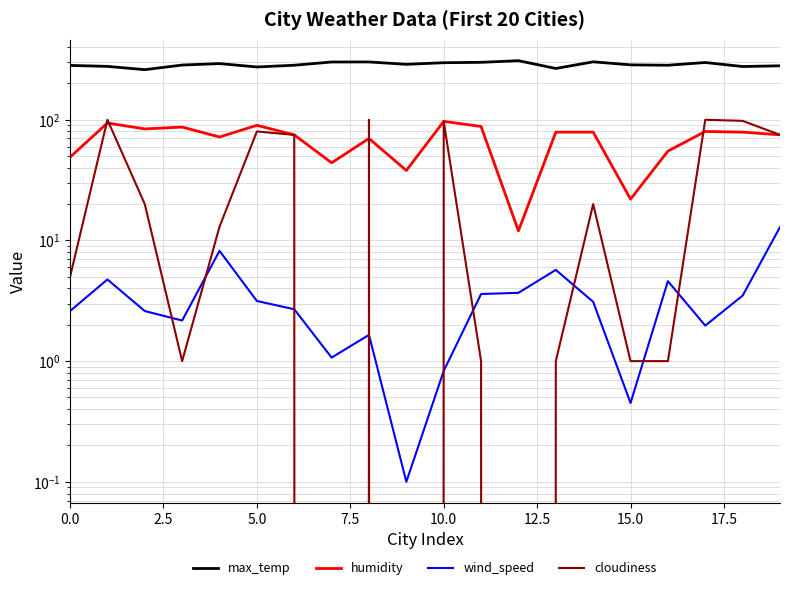

What is the difference between the maximum and second lowest values in the max_temp series?

42.6